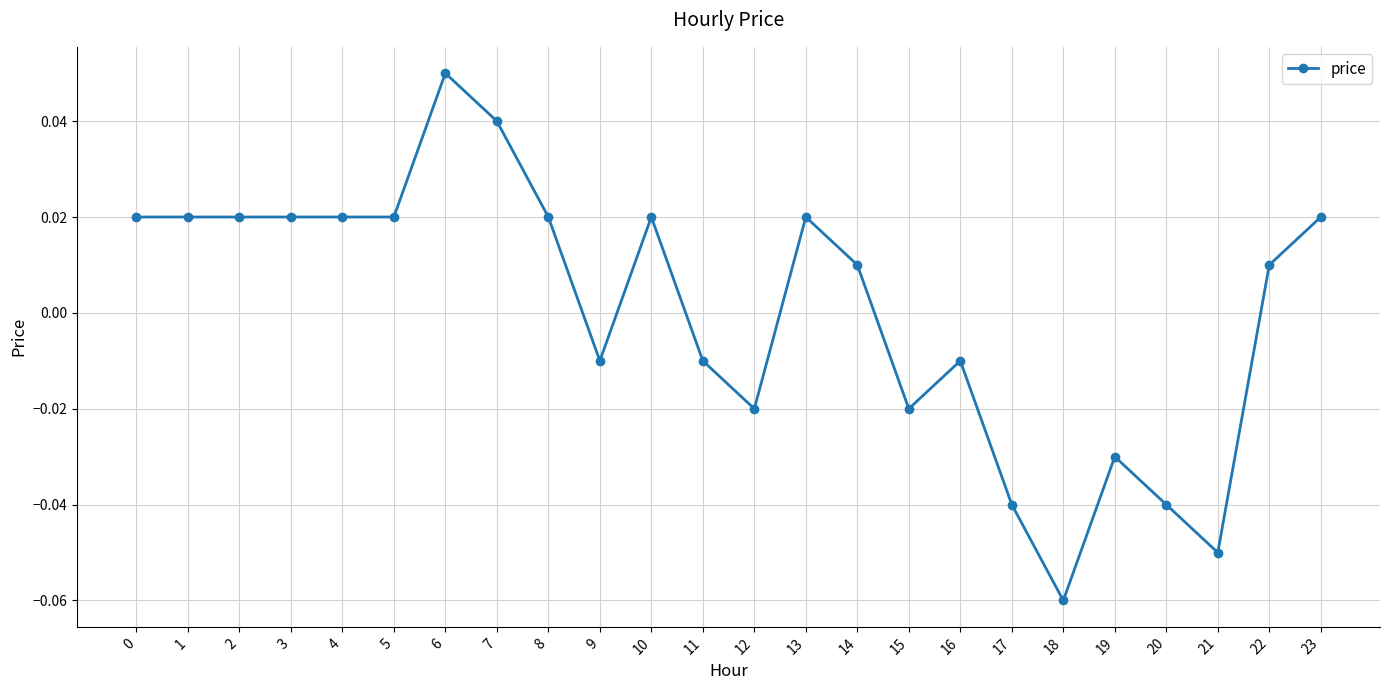

Which label corresponds to the largest value in the chart?

6